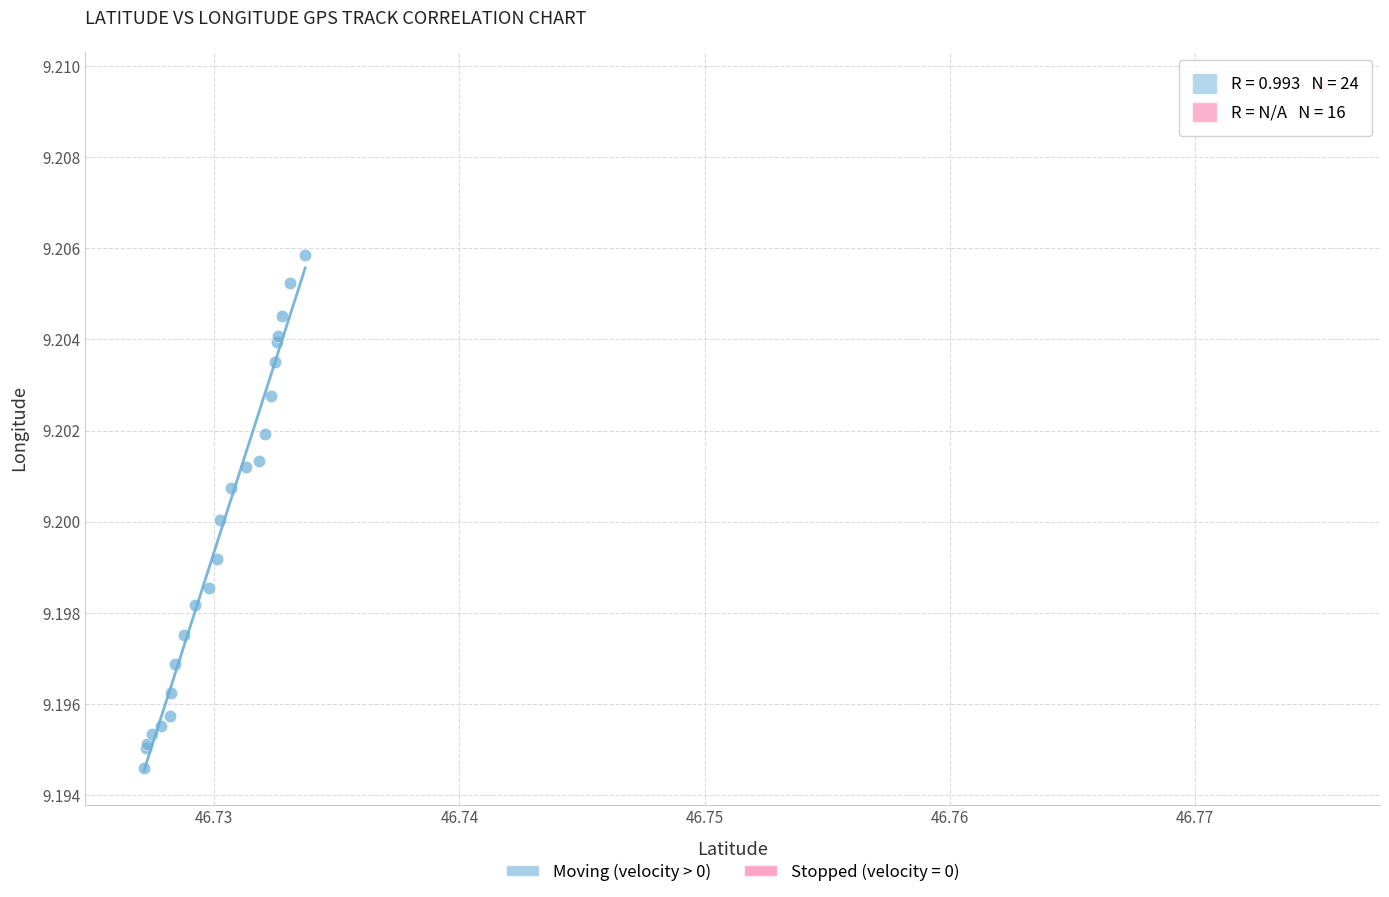

Which series has the widest spread of Y values?

Moving (velocity > 0)